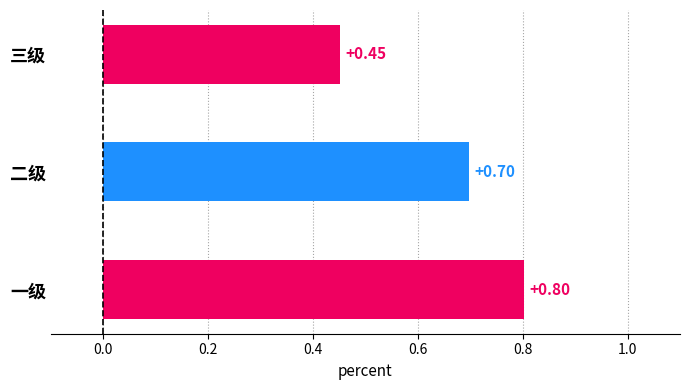

Which has a higher value, 二级 or 三级?

二级